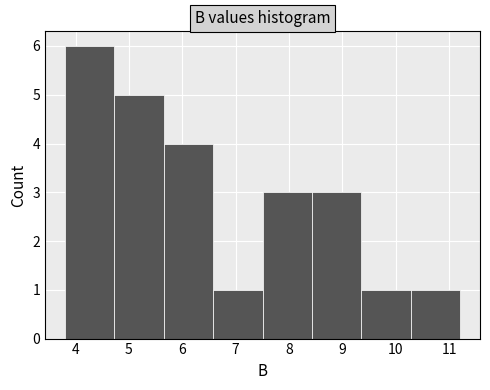

What is the height of the bar covering 6.6 to 7.5 on the x-axis? Neither the bar edges nor the heights are printed on the chart, so give them approximately, as read against the axes.

1